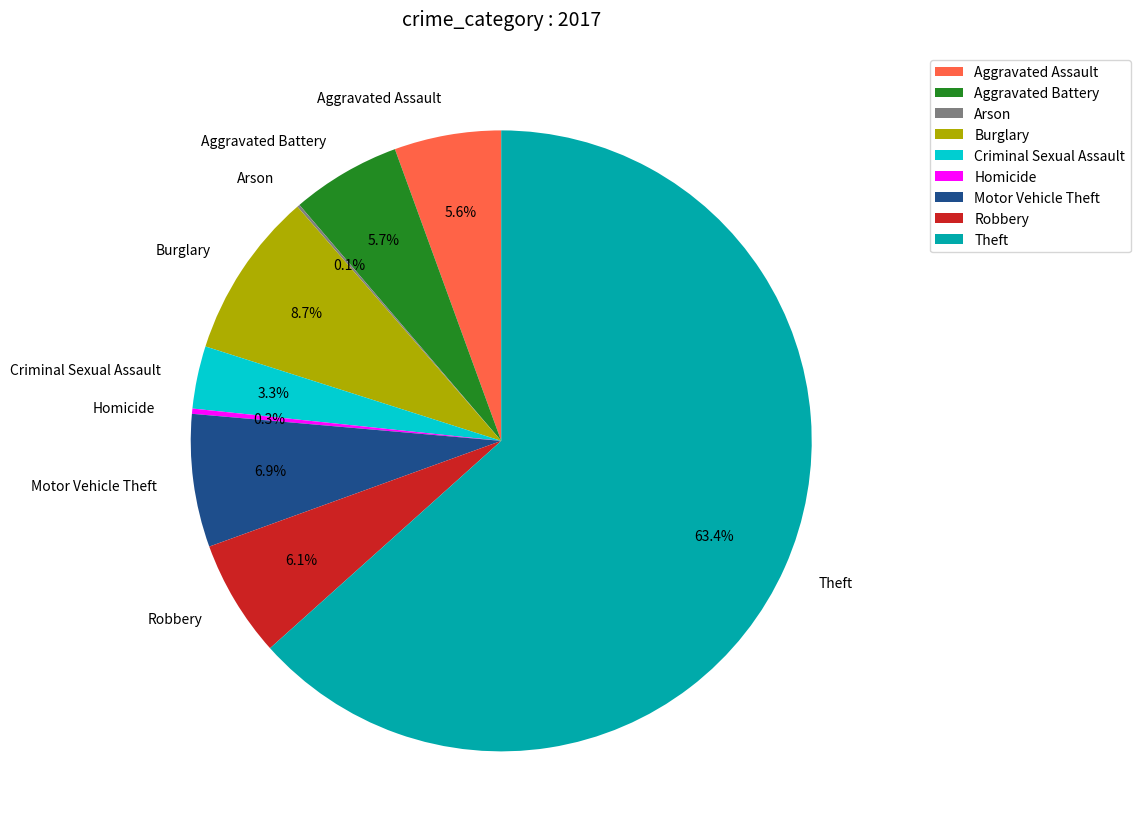

Does any single category account for the majority?

Yes